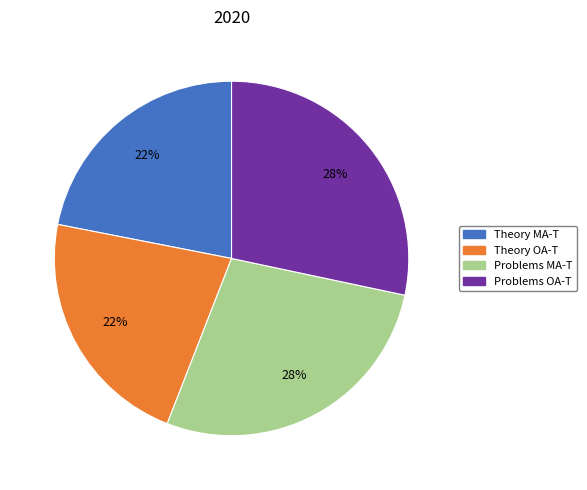

To the nearest percent, what percentage of the pie is Theory MA-T?

22%